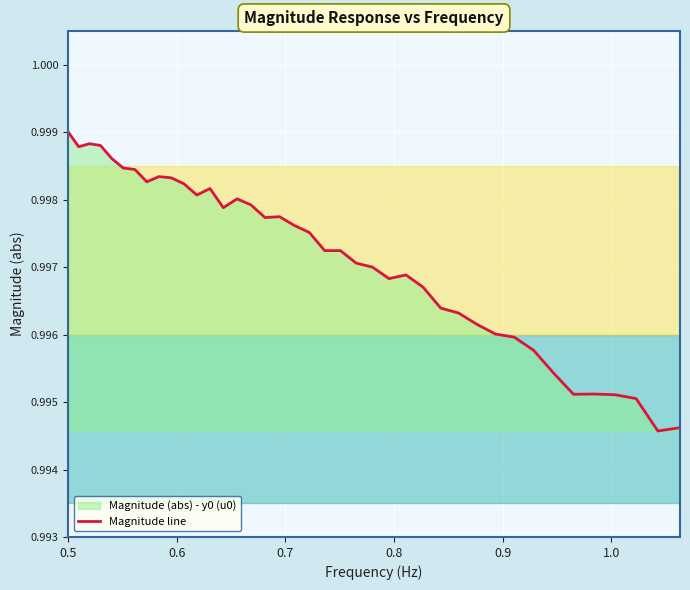

How many interior local peaks (higher than both neighbors) does the data have?

8